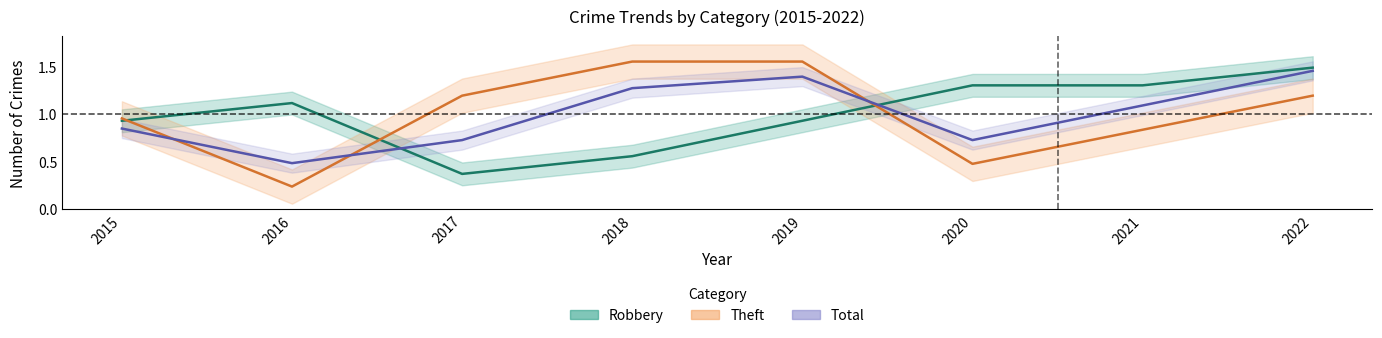

What is the difference between the Total values at 2021 and 2015?

0.2